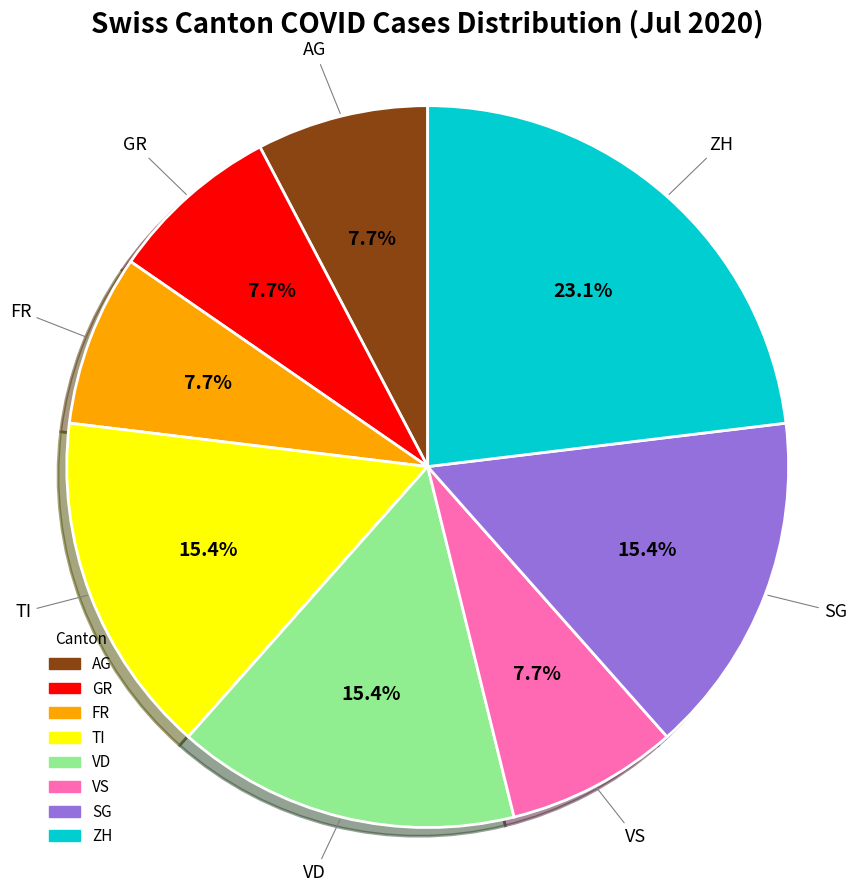

Is there any slice that represents more than half of the pie?

No